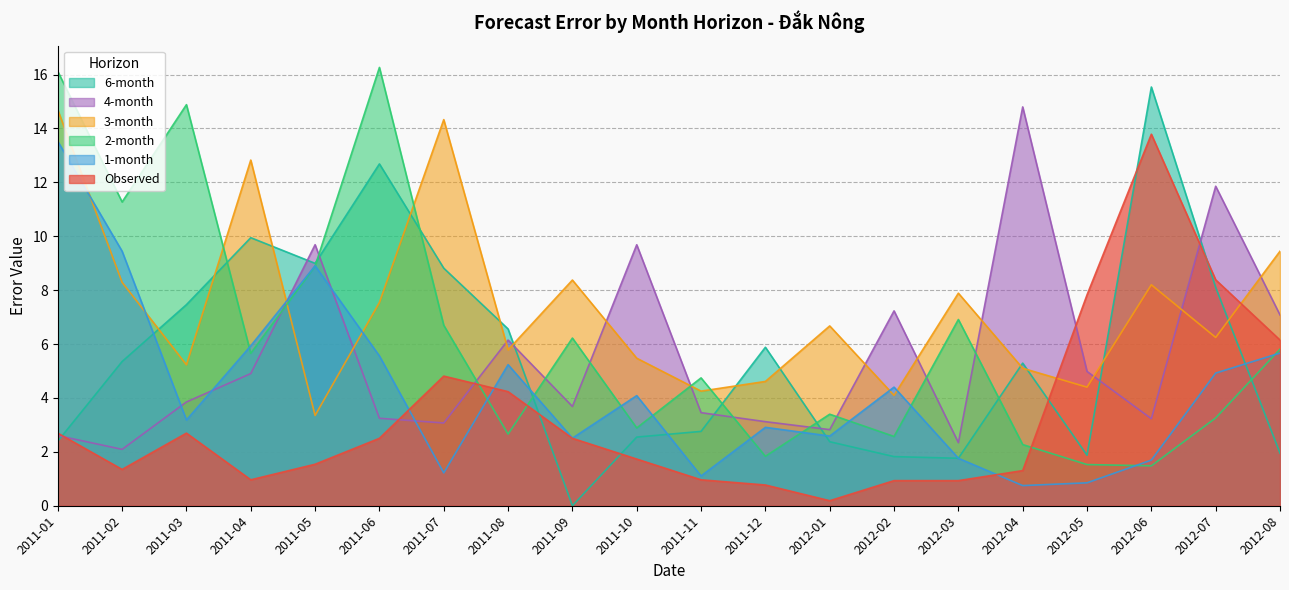

Reading right to left, list all the values displayed in this chart.

Observed: 6.1	8.4	13.8	7.8	1.3	0.9	0.9	0.2	0.8	1.0	1.7	2.5	4.2	4.8	2.5	1.5	1.0	2.7	1.3	2.7
1-month: 5.7	4.9	1.7	0.9	0.7	1.8	4.4	2.6	2.9	1.1	4.1	2.5	5.2	1.2	5.6	8.9	5.9	3.2	9.4	13.5
2-month: 5.8	3.3	1.5	1.5	2.3	6.9	2.6	3.4	1.8	4.7	2.9	6.2	2.7	6.7	16.3	8.9	5.7	14.9	11.3	16.1
3-month: 9.4	6.2	8.2	4.4	5.1	7.9	4.1	6.7	4.6	4.3	5.5	8.4	5.8	14.3	7.5	3.4	12.8	5.2	8.3	14.7
4-month: 7.1	11.9	3.2	5.0	14.8	2.3	7.2	2.8	3.1	3.5	9.7	3.7	6.1	3.1	3.2	9.7	4.9	3.9	2.1	2.6
6-month: 2.0	8.1	15.5	1.9	5.3	1.8	1.8	2.4	5.9	2.8	2.5	0.0	6.6	8.8	12.7	9.0	9.9	7.5	5.4	2.4